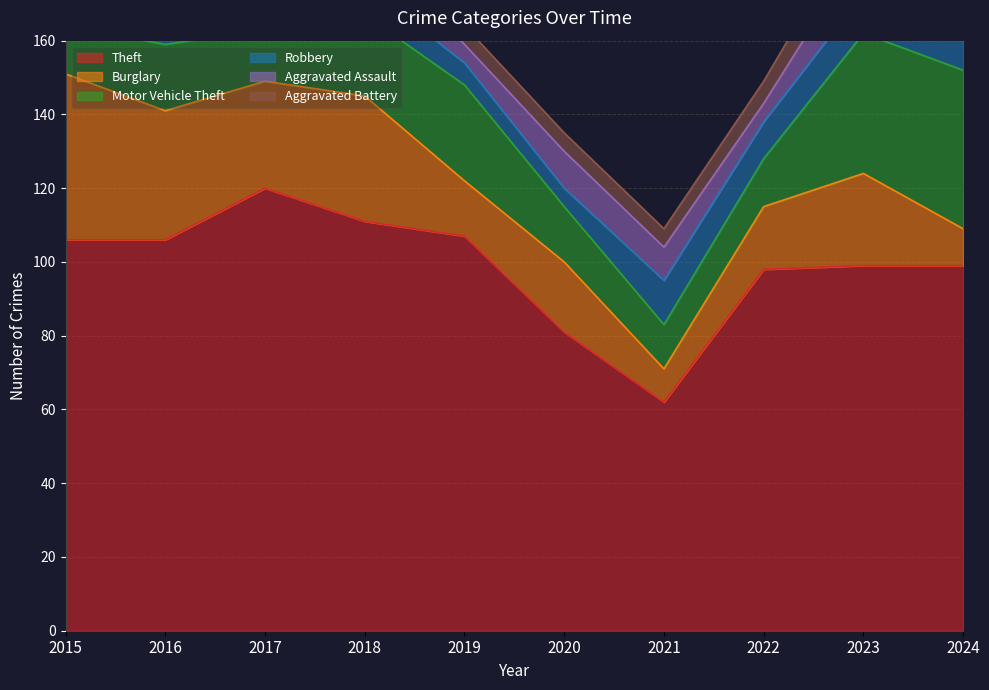

What value does the Motor Vehicle Theft series have at 2019?

26